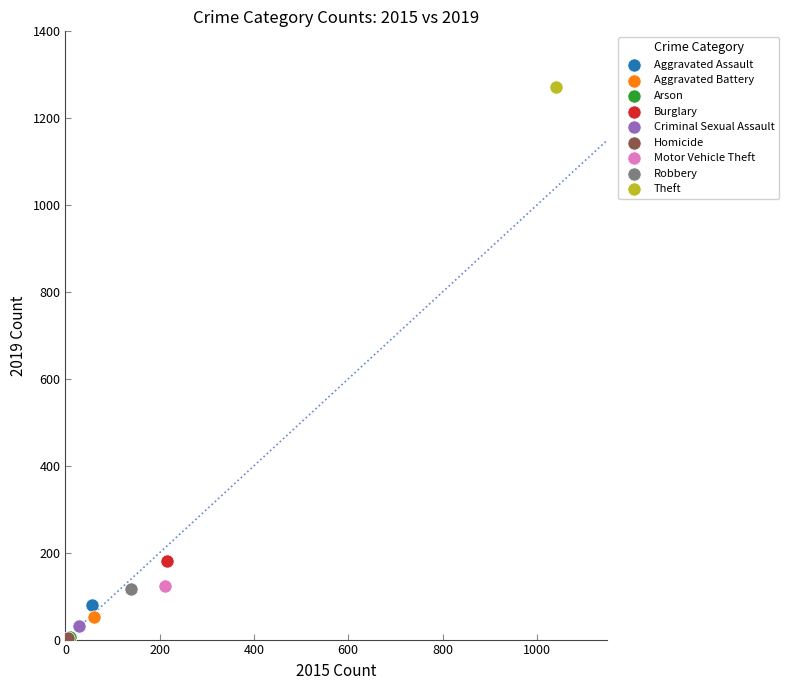

Which series contains the highest Y value?

Theft